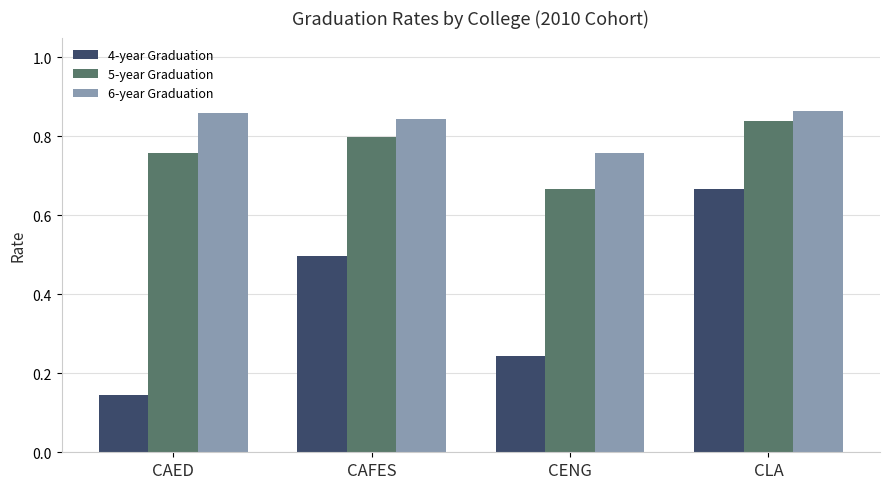

Which category has the lowest value across all series?

CAED